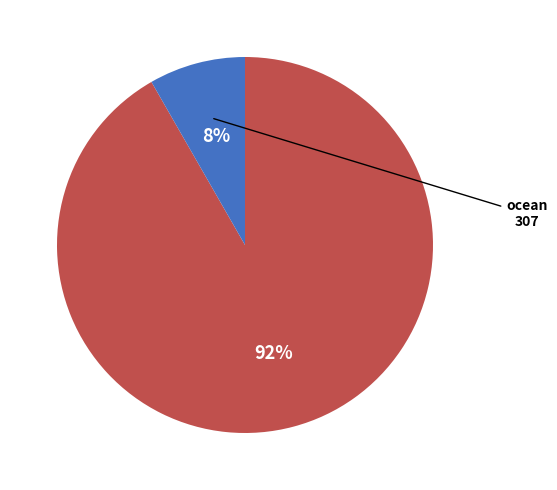

To the nearest percent, what is the average slice percentage?

50%